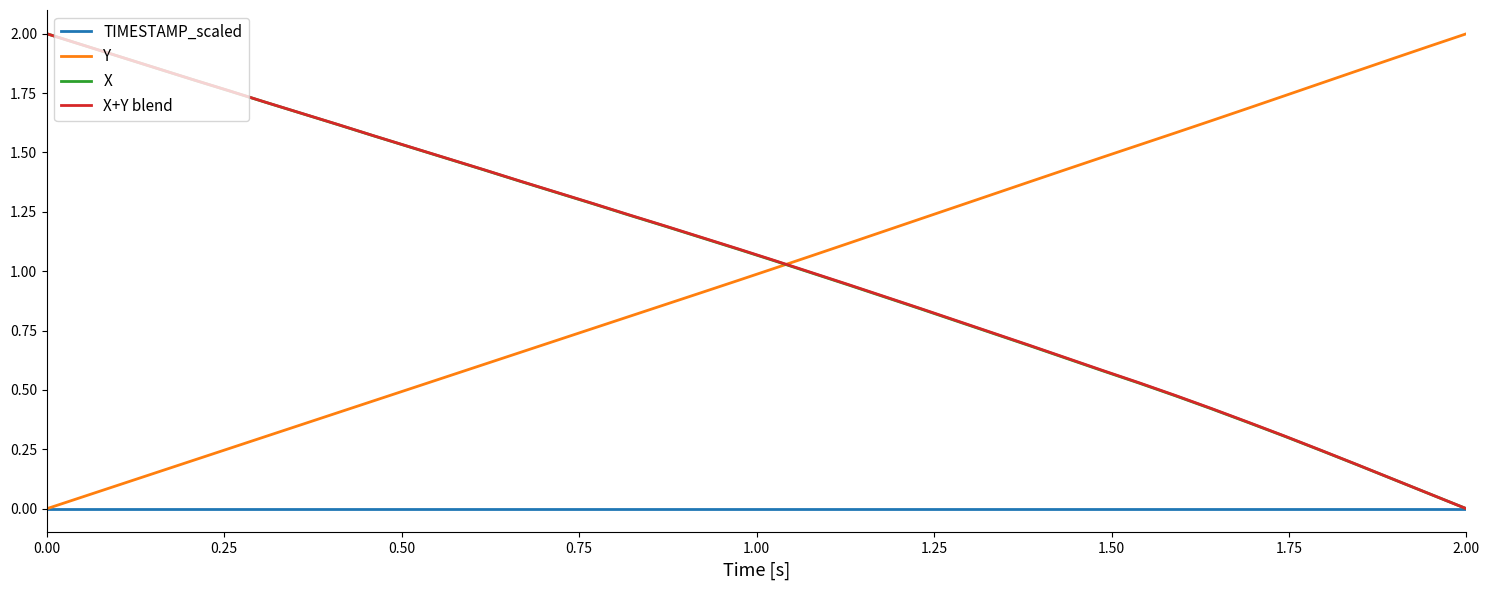

How many times do Y and X cross each other?

1